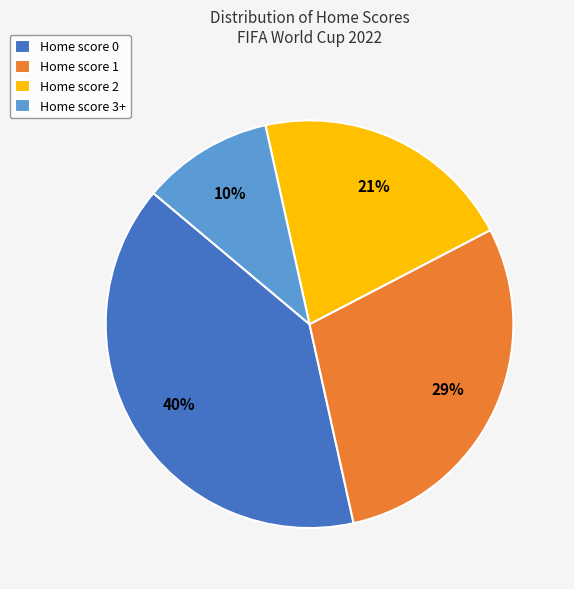

Is the sum of Home score 1 and Home score 0 greater than half?

Yes